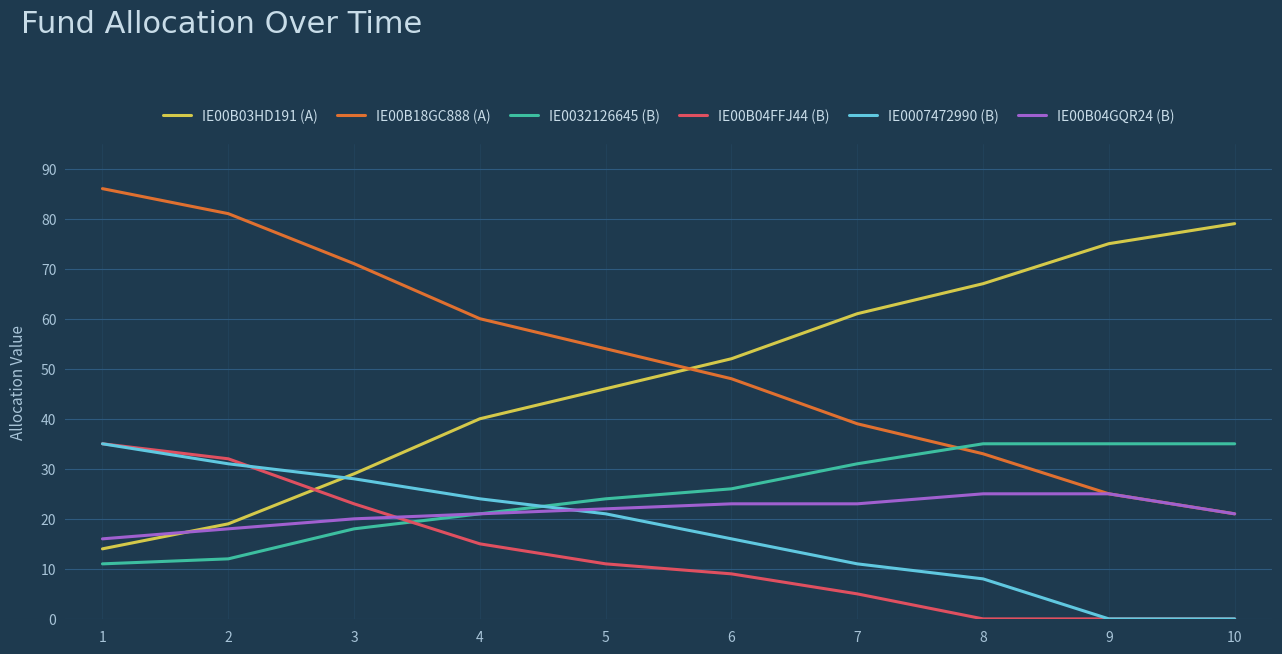

Where does the IE00B04FFJ44 (B) series first go above 11?

1